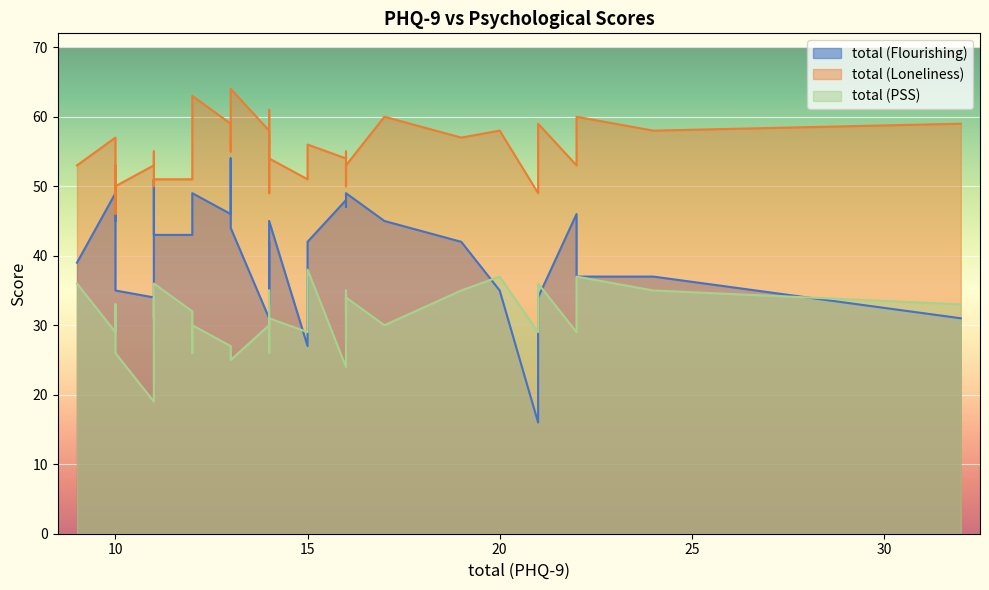

At 16, list the series in order from largest to smallest.

total (Loneliness), total (Flourishing), total (PSS)